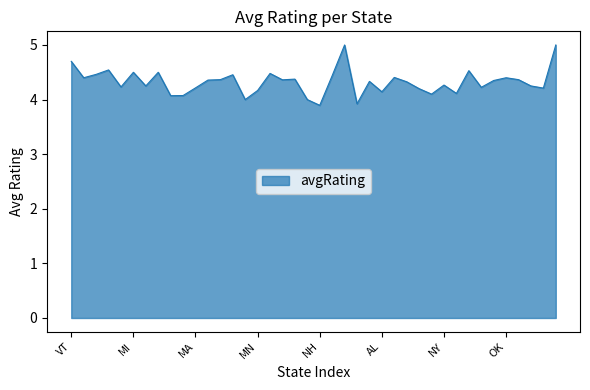

What is the difference between the maximum and minimum values?

1.1